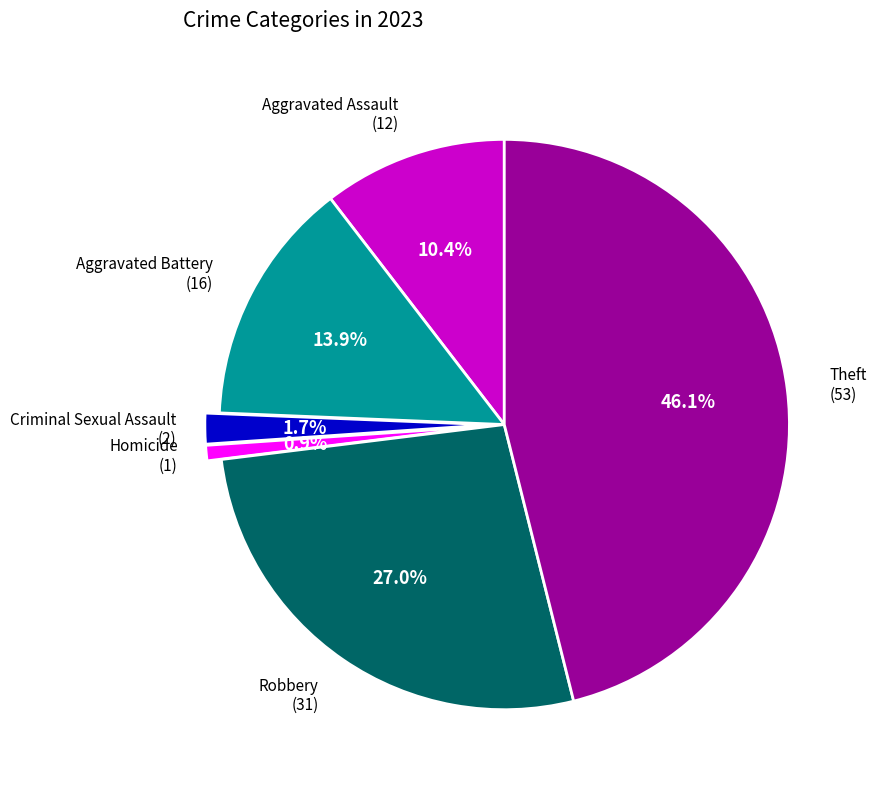

Is there a majority slice in this chart?

No